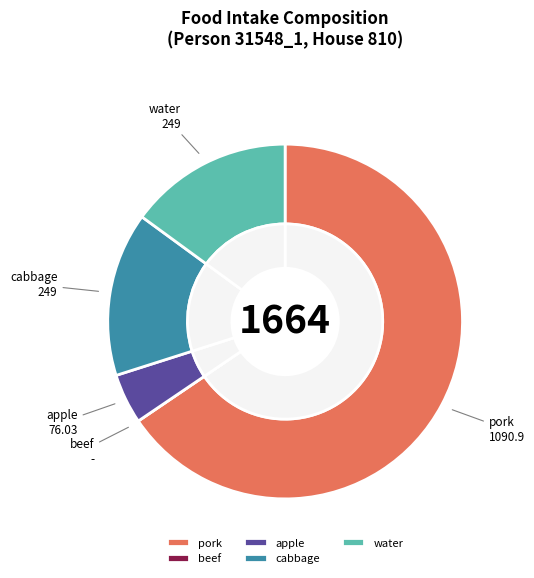

To the nearest percent, what is the combined percentage of pork and apple?

70%